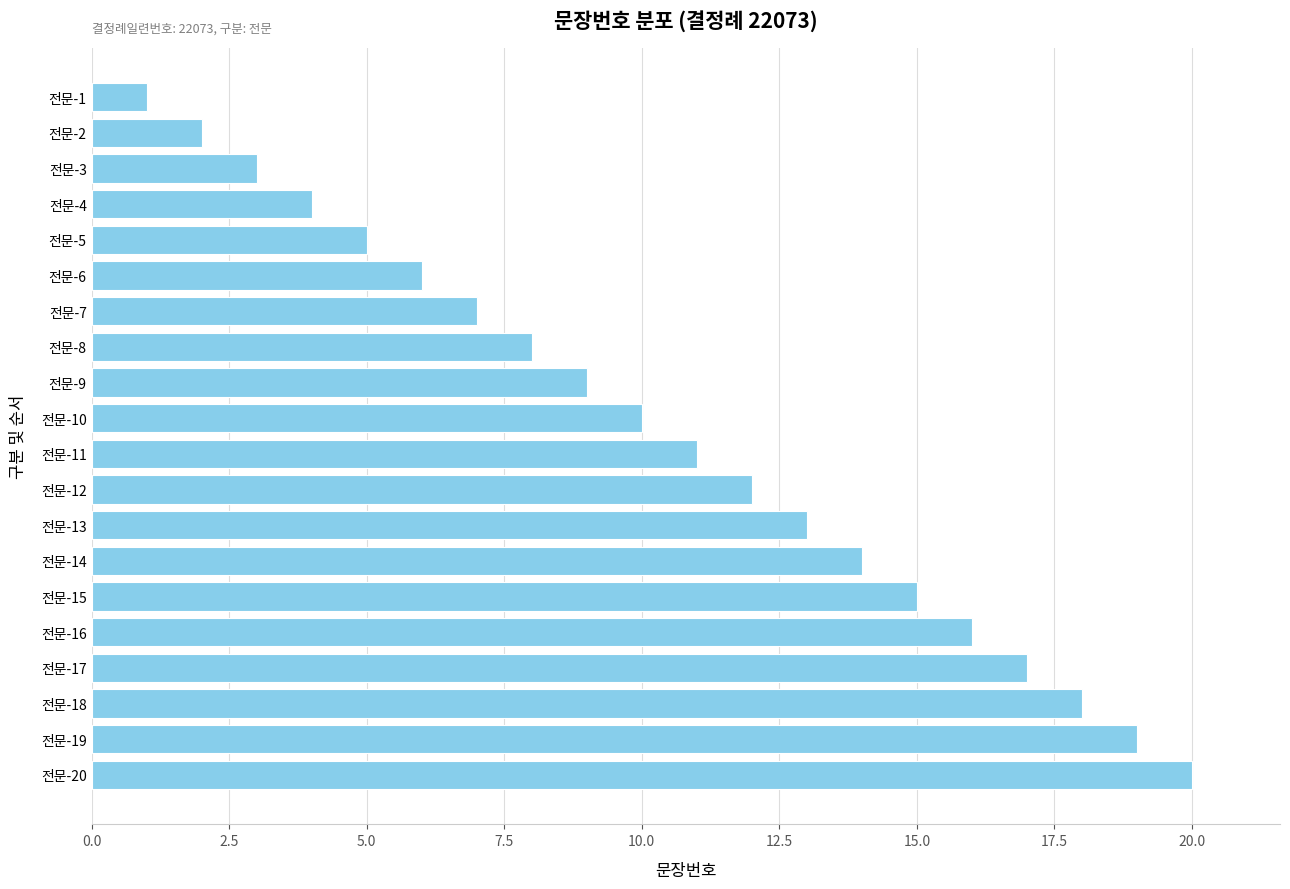

Rank the categories by value from highest to lowest.

전문-20, 전문-19, 전문-18, 전문-17, 전문-16, 전문-15, 전문-14, 전문-13, 전문-12, 전문-11, 전문-10, 전문-9, 전문-8, 전문-7, 전문-6, 전문-5, 전문-4, 전문-3, 전문-2, 전문-1